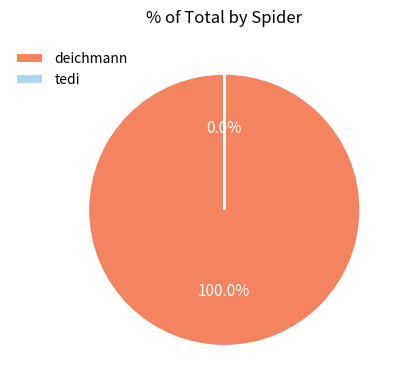

Combined, do deichmann and tedi account for over 50%?

Yes